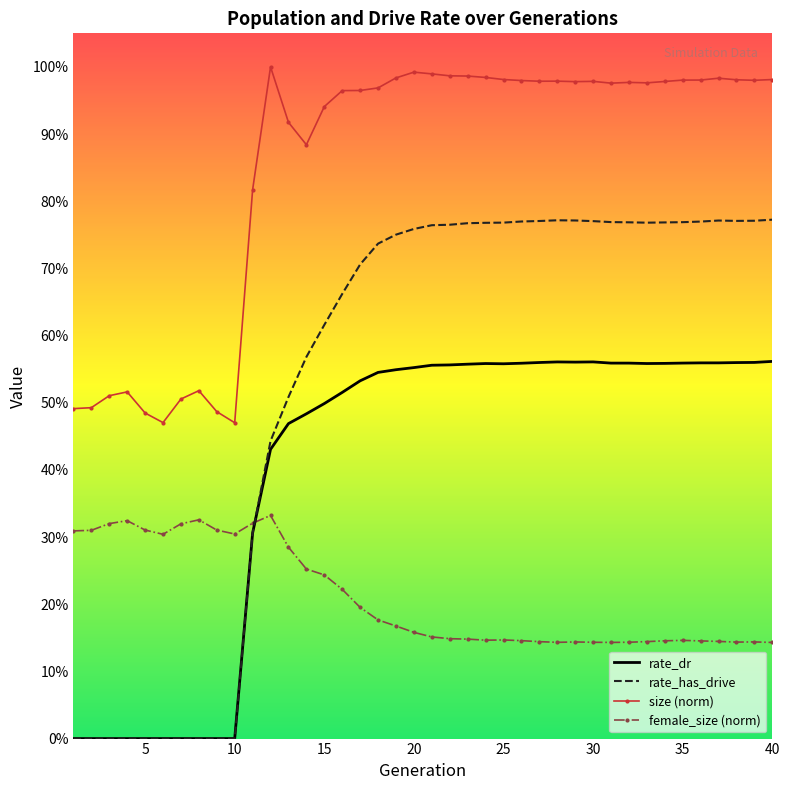

True or false: rate_dr and rate_has_drive intersect in this chart.

False